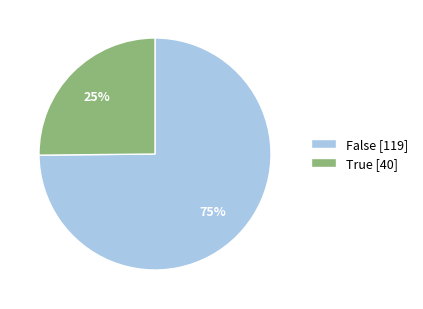

How many segments does this pie chart have?

2